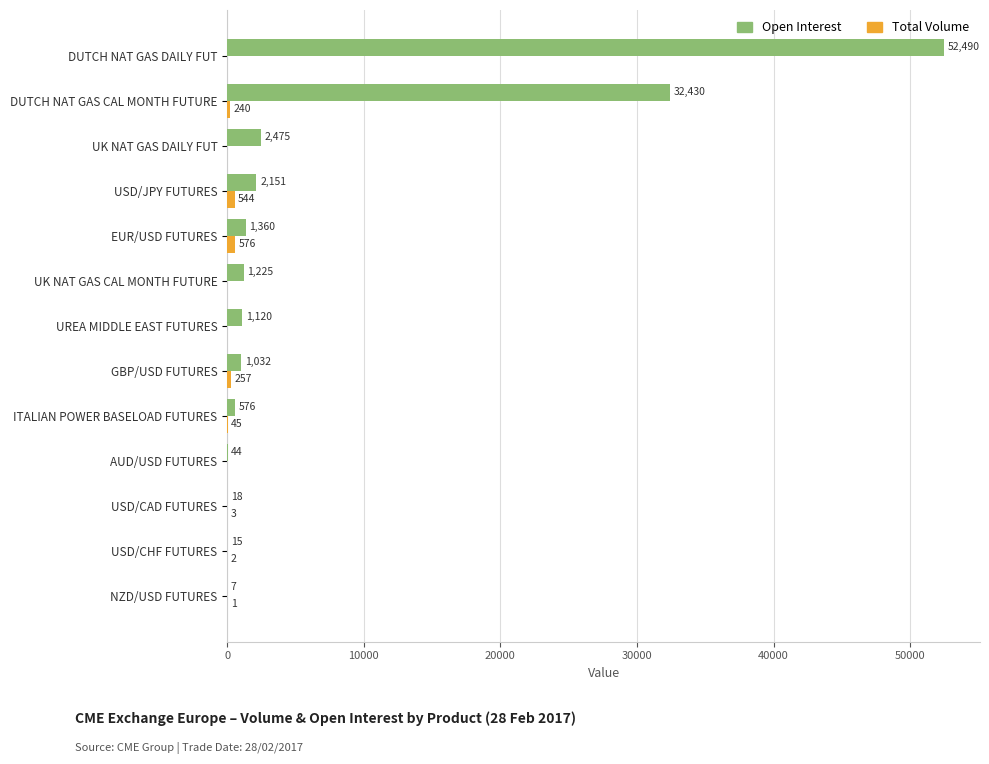

What is the approximate value of Open Interest at UK NAT GAS DAILY FUT?

2475